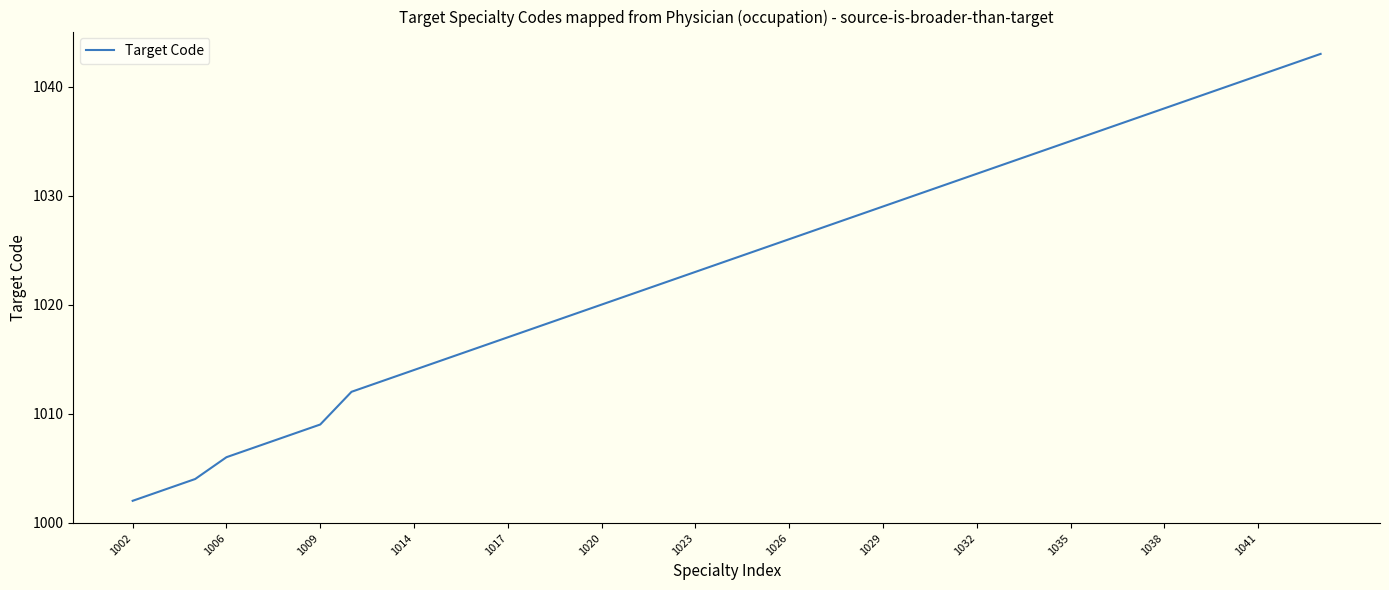

What is the difference between the maximum and minimum values?

41